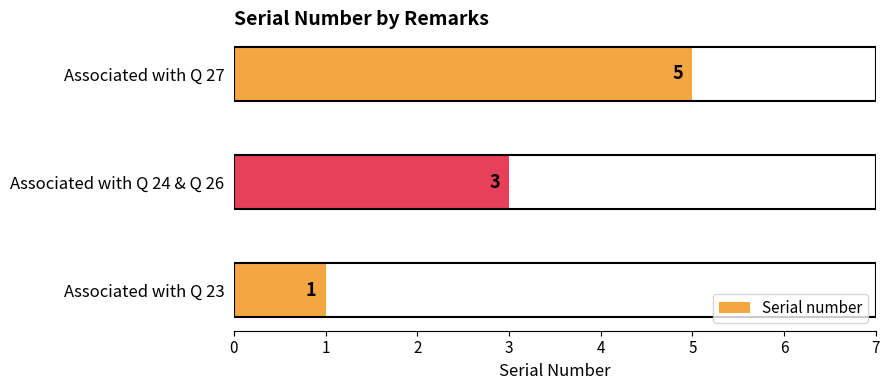

What is the average value?

3